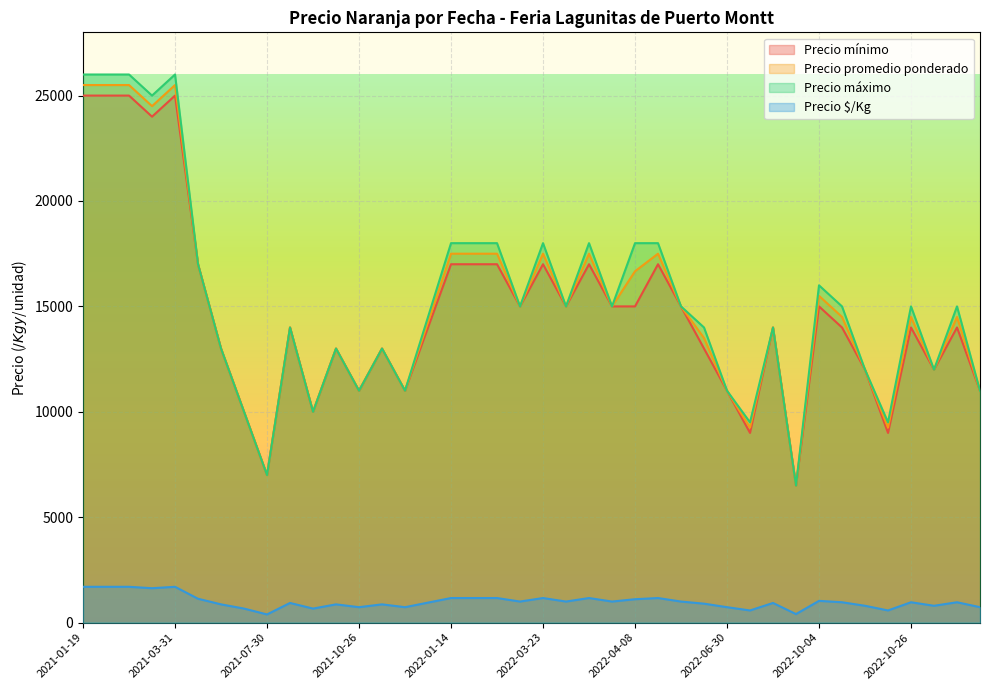

List the series in order of their peak value, highest first.

Precio máximo, Precio promedio ponderado, Precio mínimo, Precio $/Kg